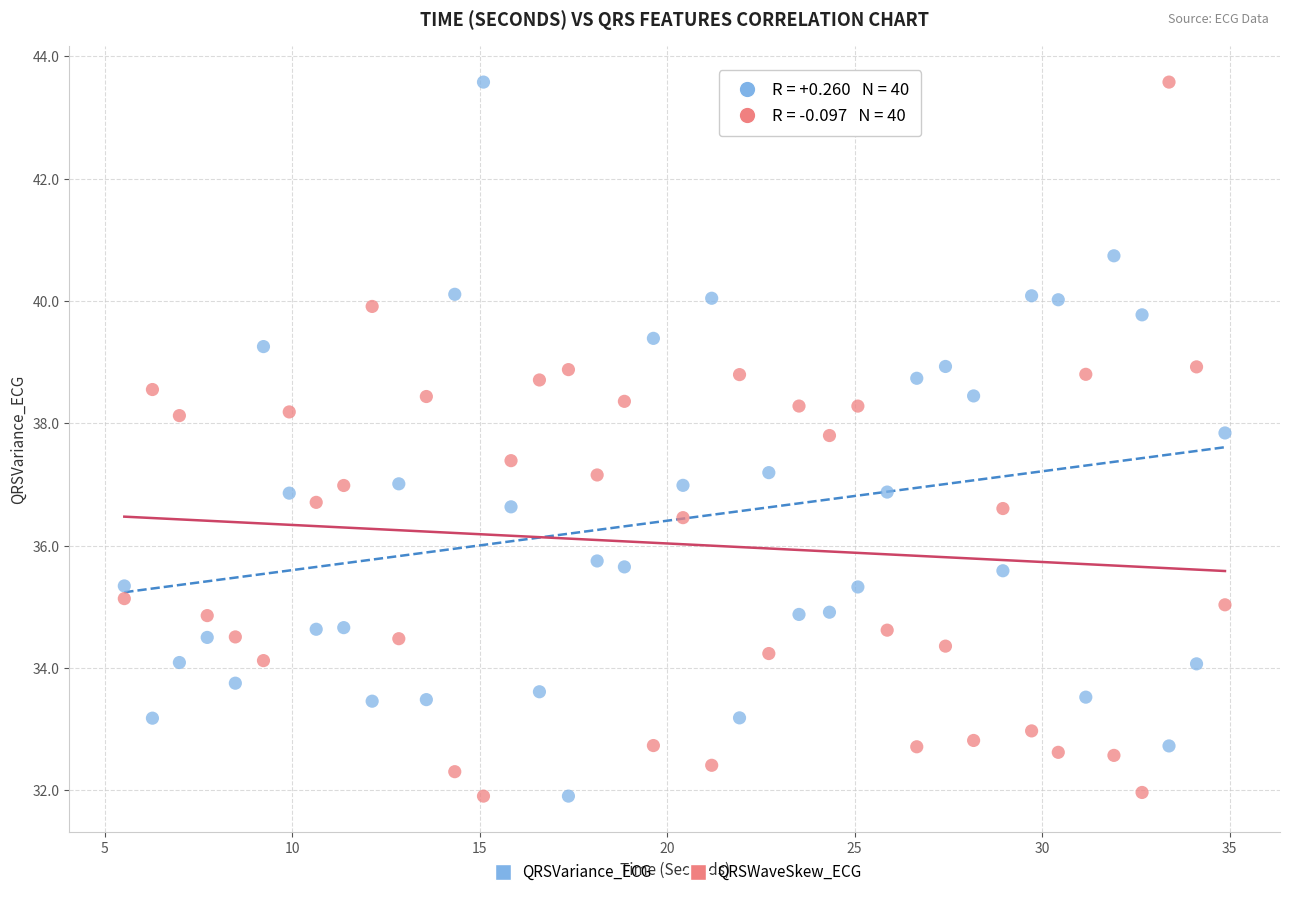

What are all the series names shown in the legend?

QRSVariance_ECG, QRSWaveSkew_ECG